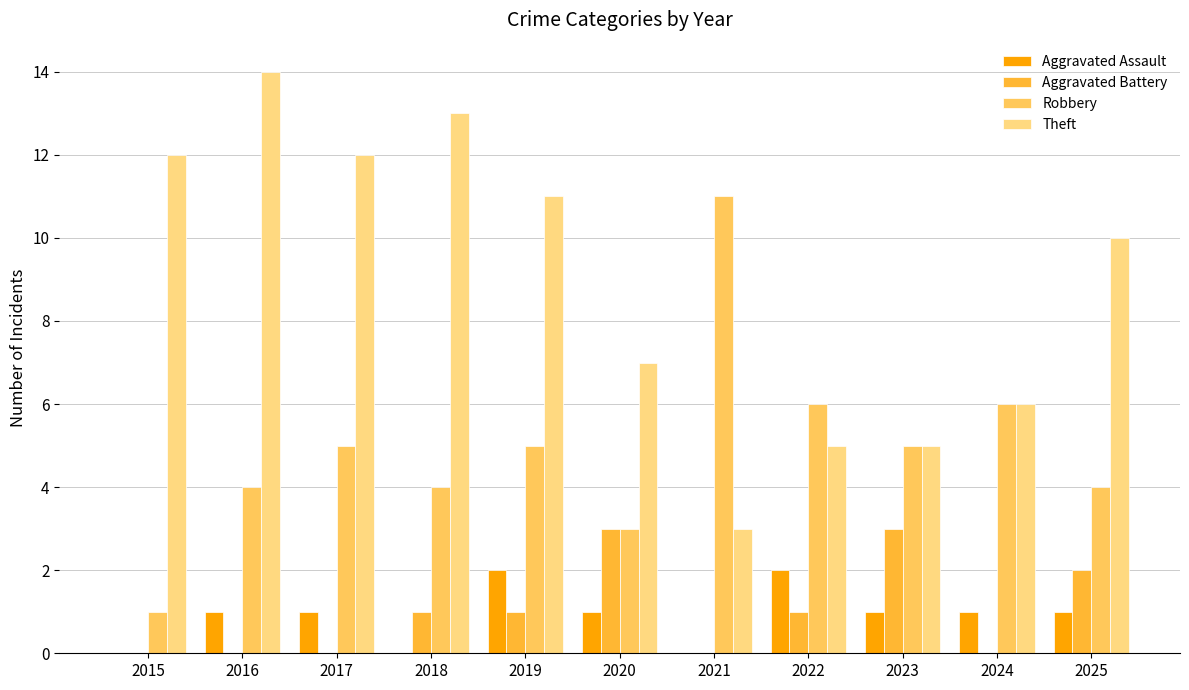

What is the maximum value shown in the chart?

14